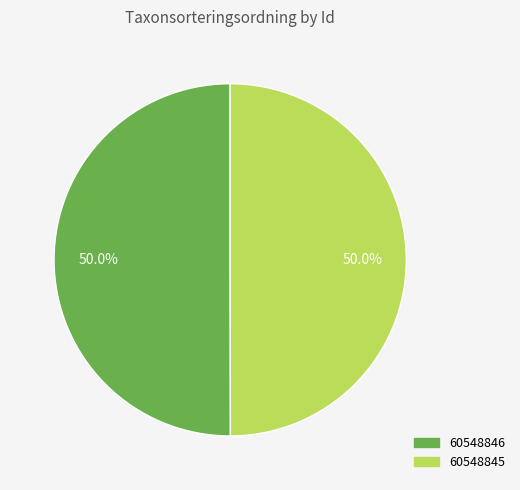

How much of the chart is everything except 60548845?

50.0%